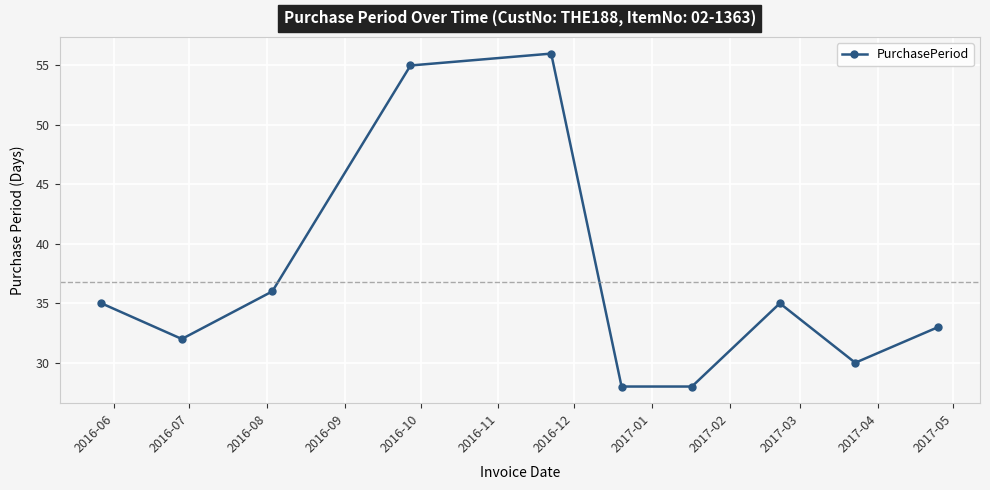

What is the greatest value displayed?

56